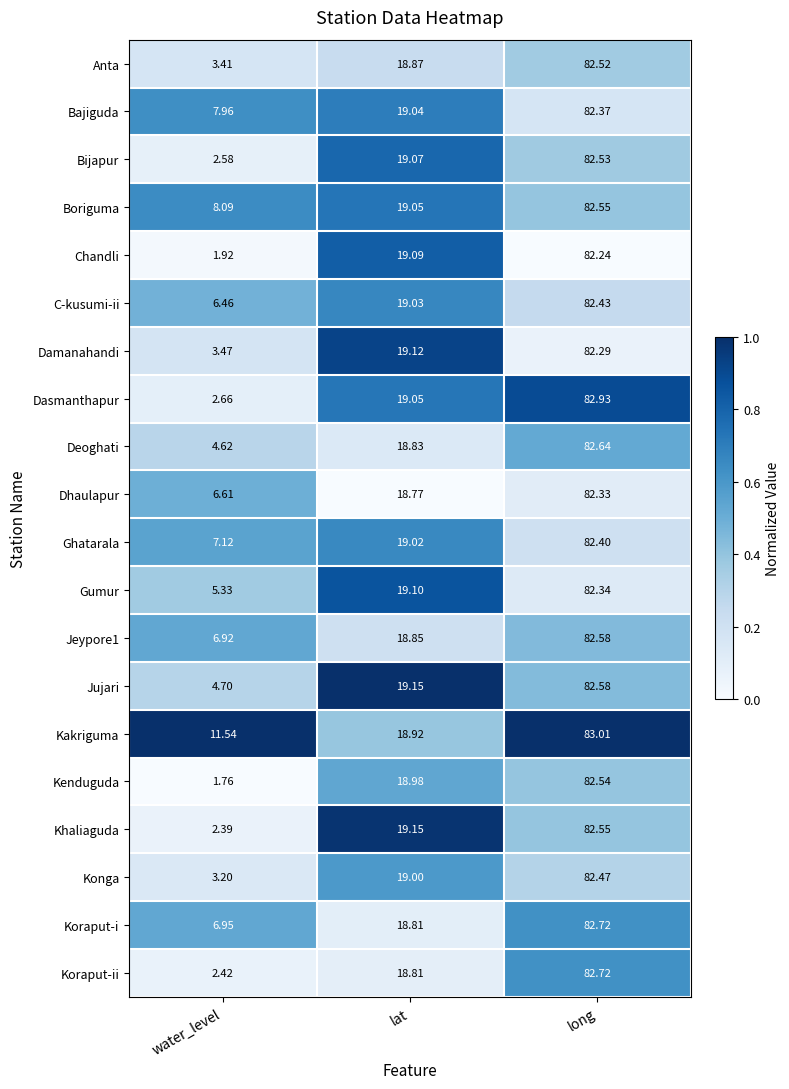

Rank the categories by Dasmanthapur value from lowest to highest.

water_level, lat, long